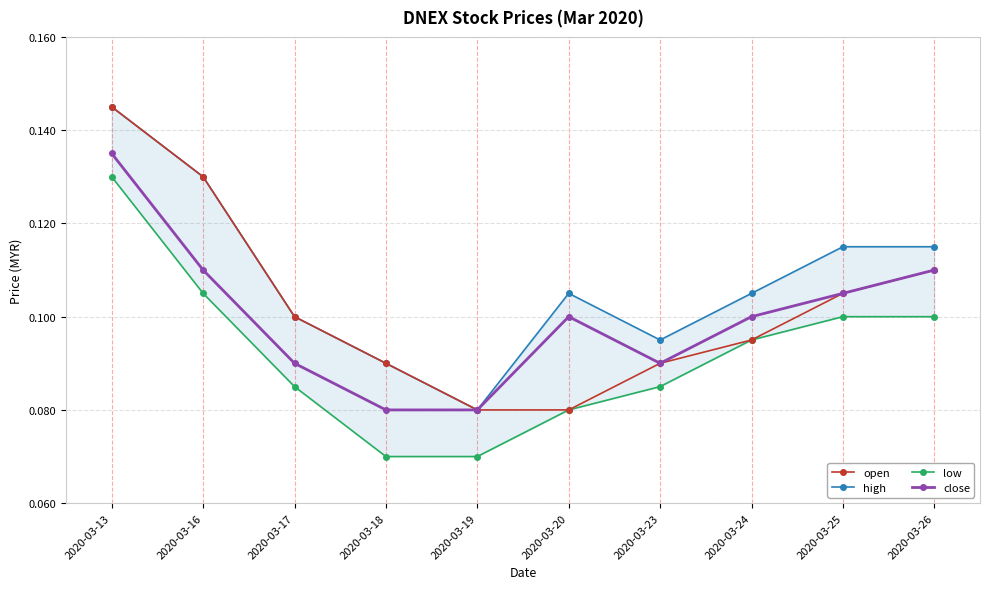

The low series shows 0.1 at 2020-03-18. True or false?

True